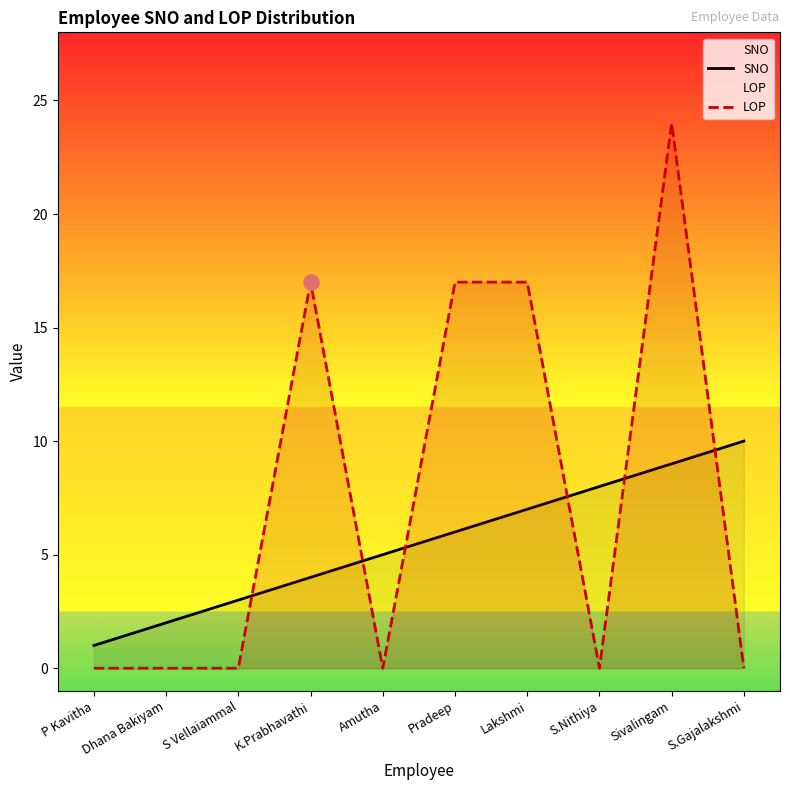

At how many categories does at least one series exceed 3?

7